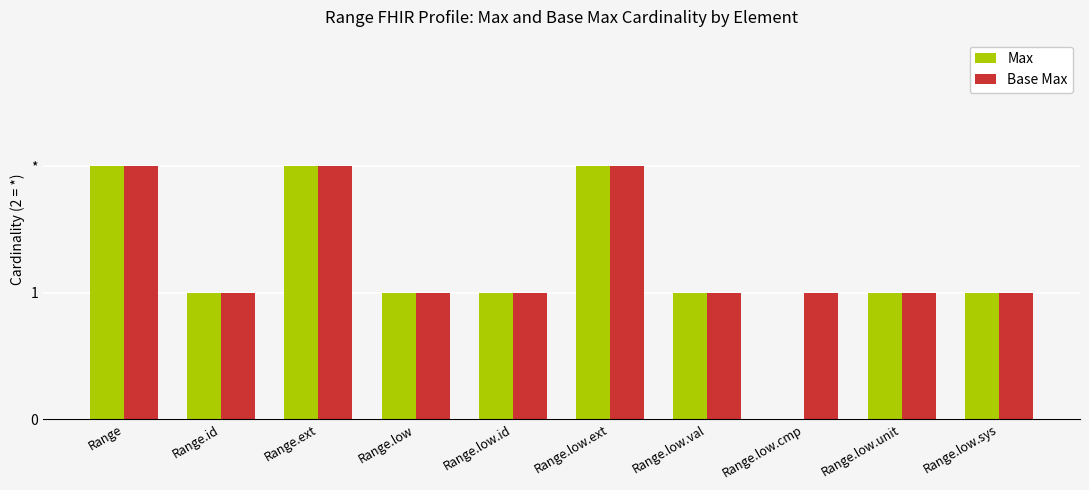

What is the label of the 3rd bar from the left?

Range.ext